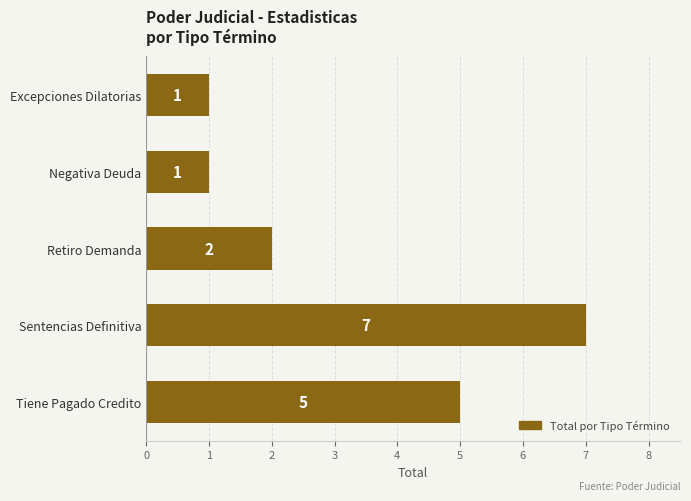

At which label is the value closest to 4?

Tiene Pagado Credito